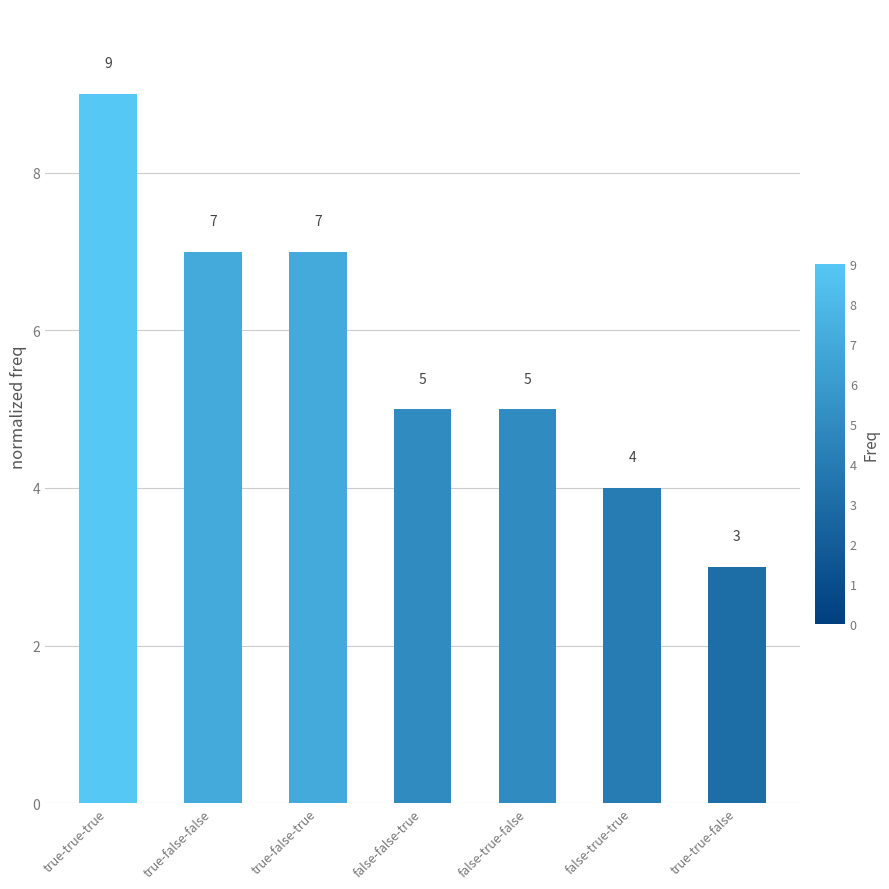

How many values are between 4 and 7?

5